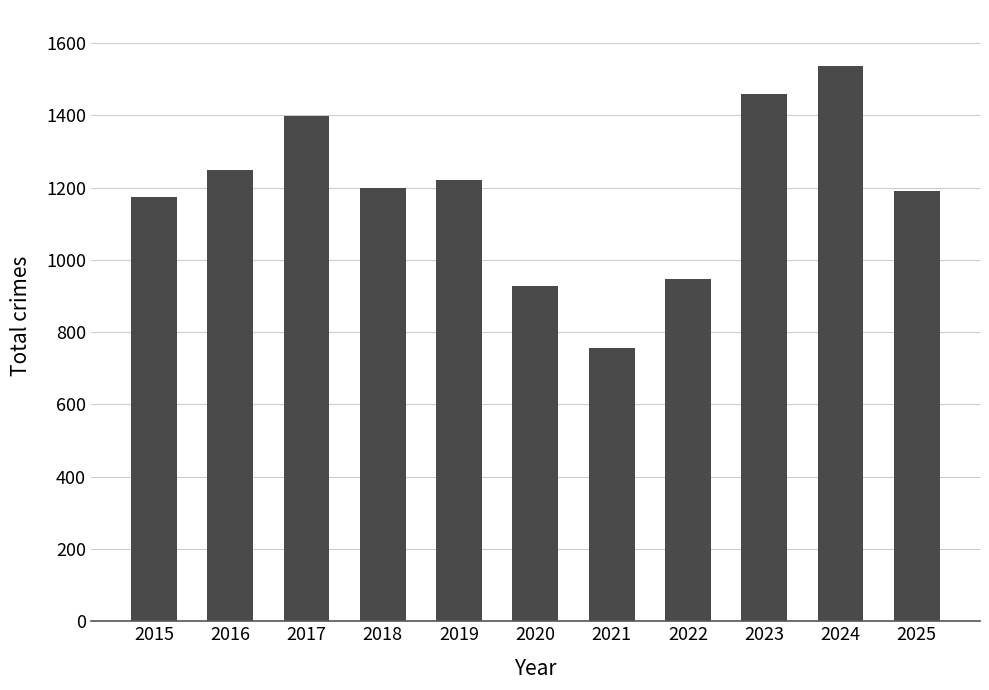

What is the difference between the values at 2020 and 2021?

172